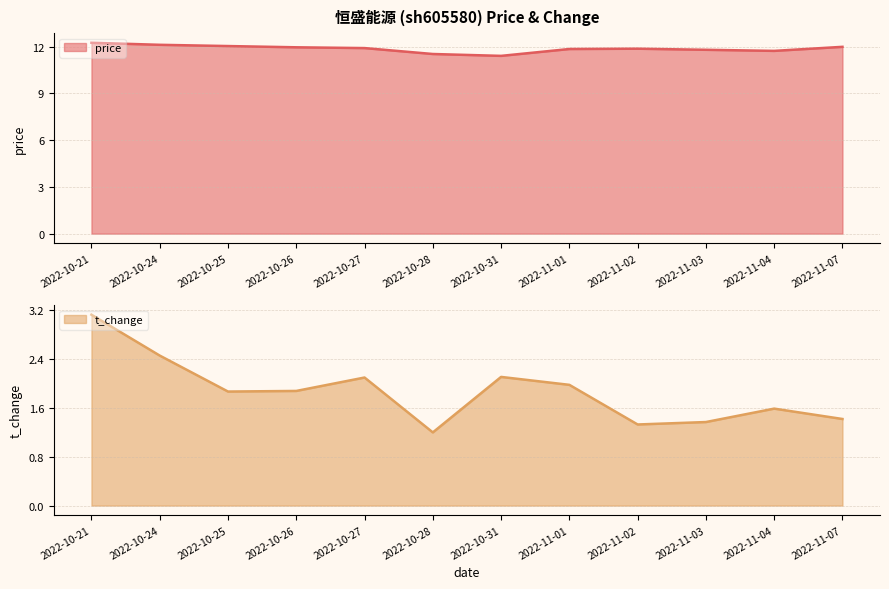

Rank the series by their average value, from highest to lowest.

price, t_change